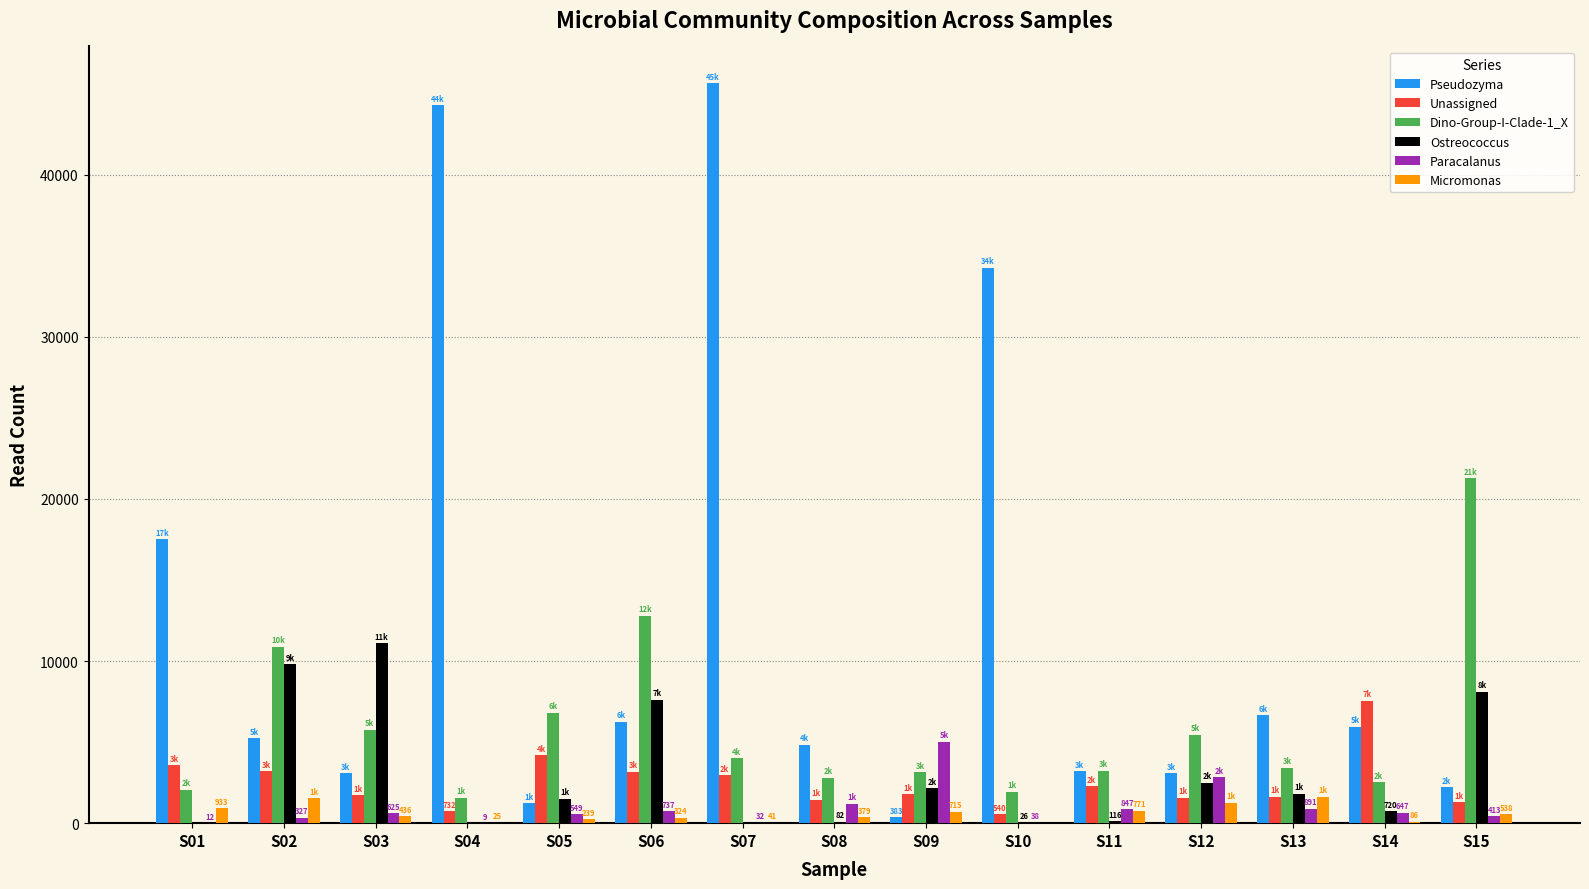

Is the value of Micromonas at S15 greater than the value of Pseudozyma at S14?

No